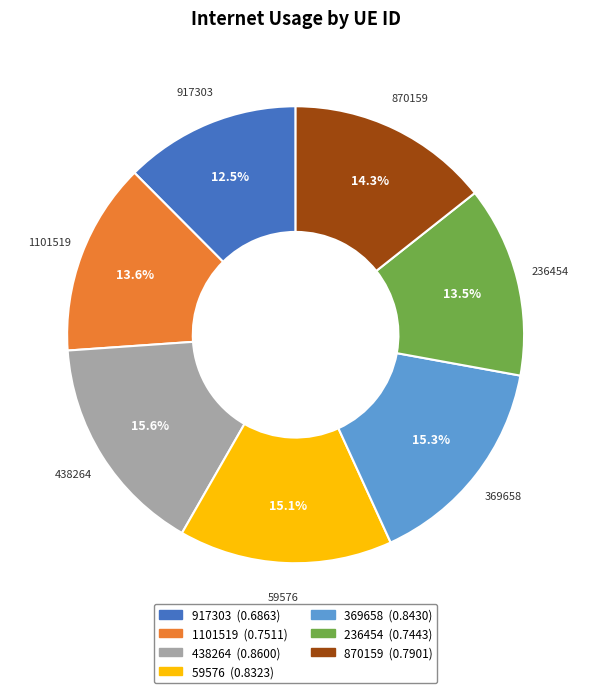

How many slices are in this pie chart?

7